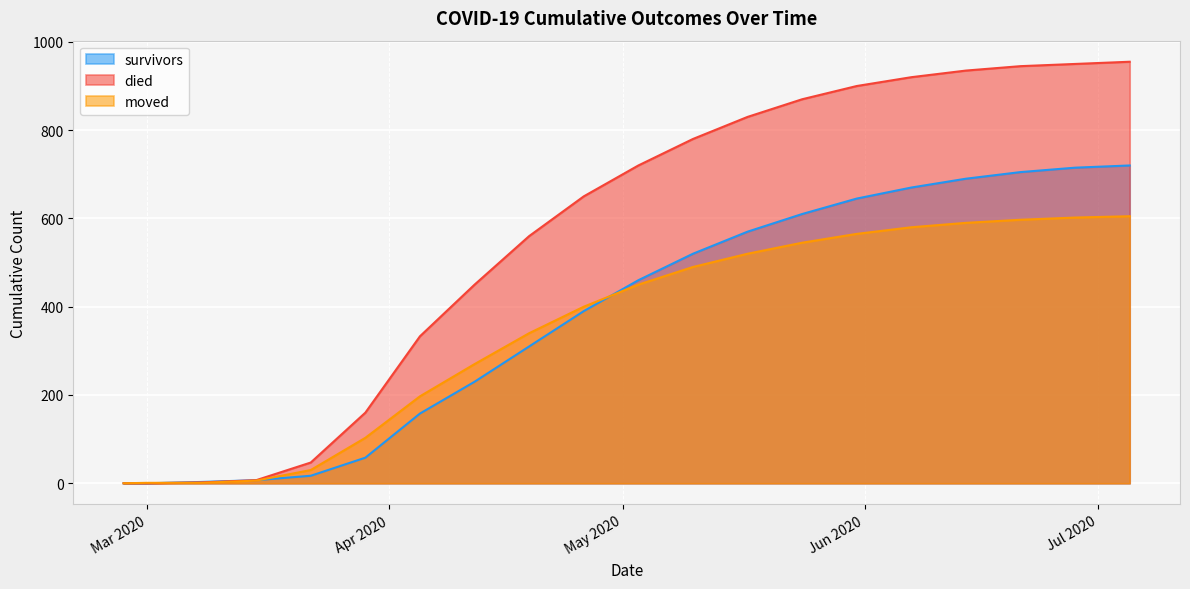

Rank the series at 2020-04-19 from highest to lowest value.

died, moved, survivors